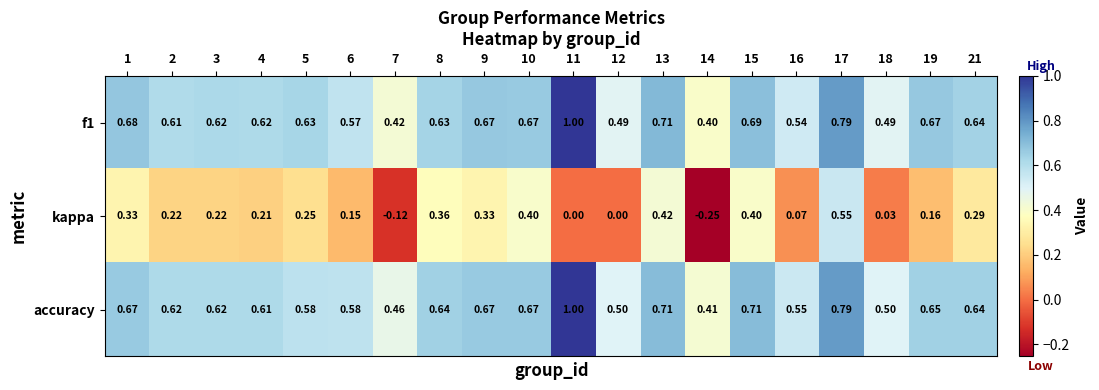

Is the value of accuracy at 19 greater than the value of f1 at 12?

Yes